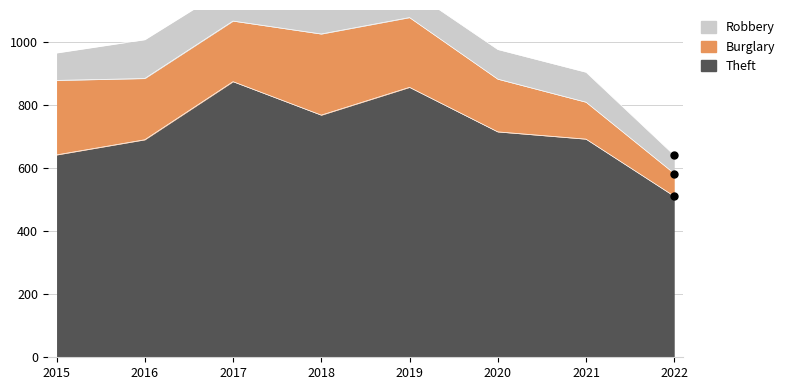

Reading right to left, what are all the values shown in this chart?

Theft: 2022=510	2021=691	2020=714	2019=855	2018=767	2017=873	2016=689	2015=641
Burglary: 2022=72	2021=117	2020=167	2019=221	2018=257	2017=192	2016=194	2015=236
Robbery: 2022=58	2021=95	2020=94	2019=89	2018=130	2017=115	2016=123	2015=87